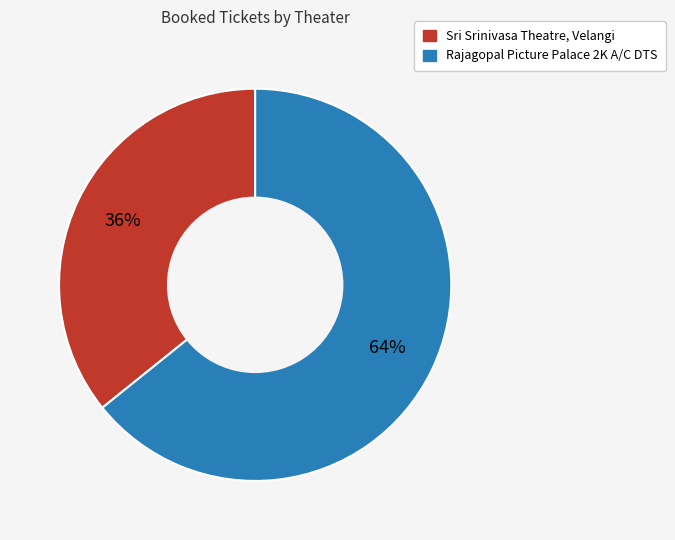

How many segments does this pie chart have?

2